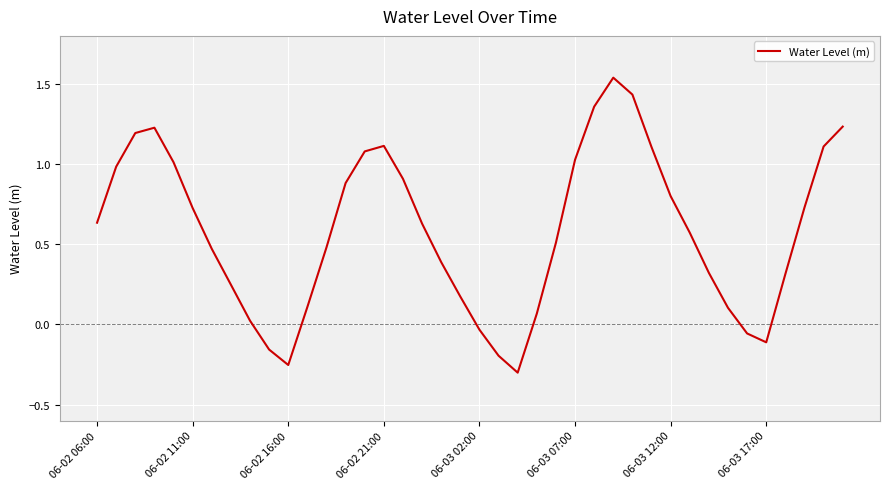

True or false: the data has more than 2 interior local peaks.

True